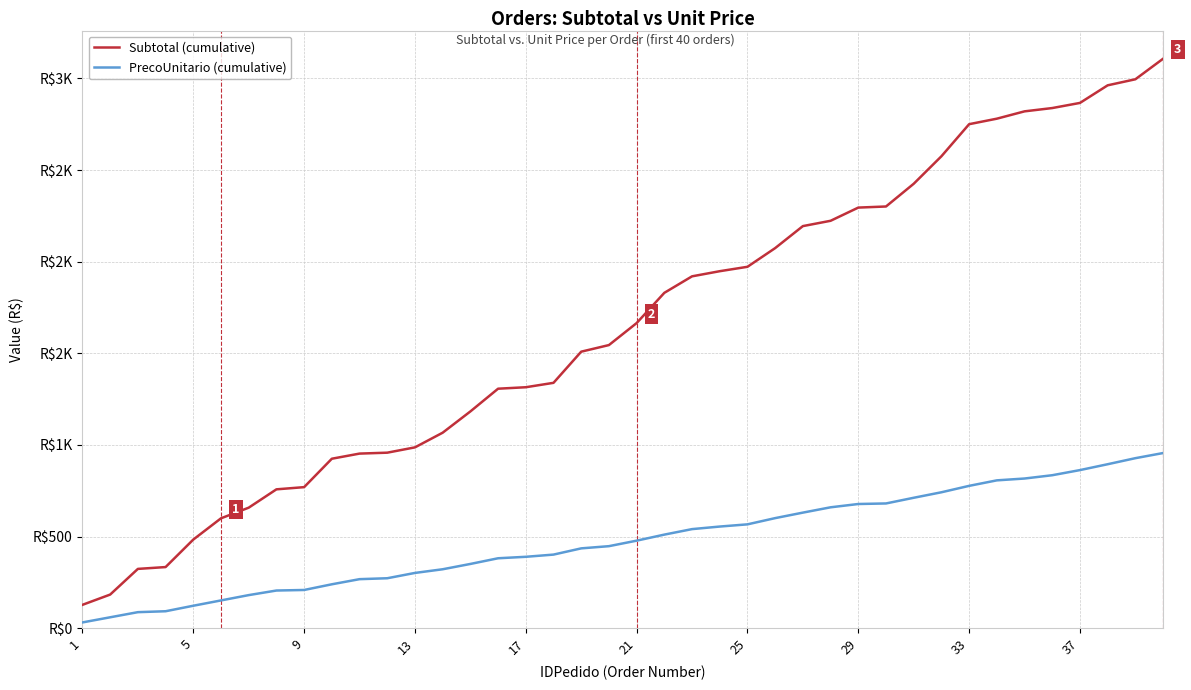

True or false: Subtotal (cumulative) and PrecoUnitario (cumulative) cross at least once.

False